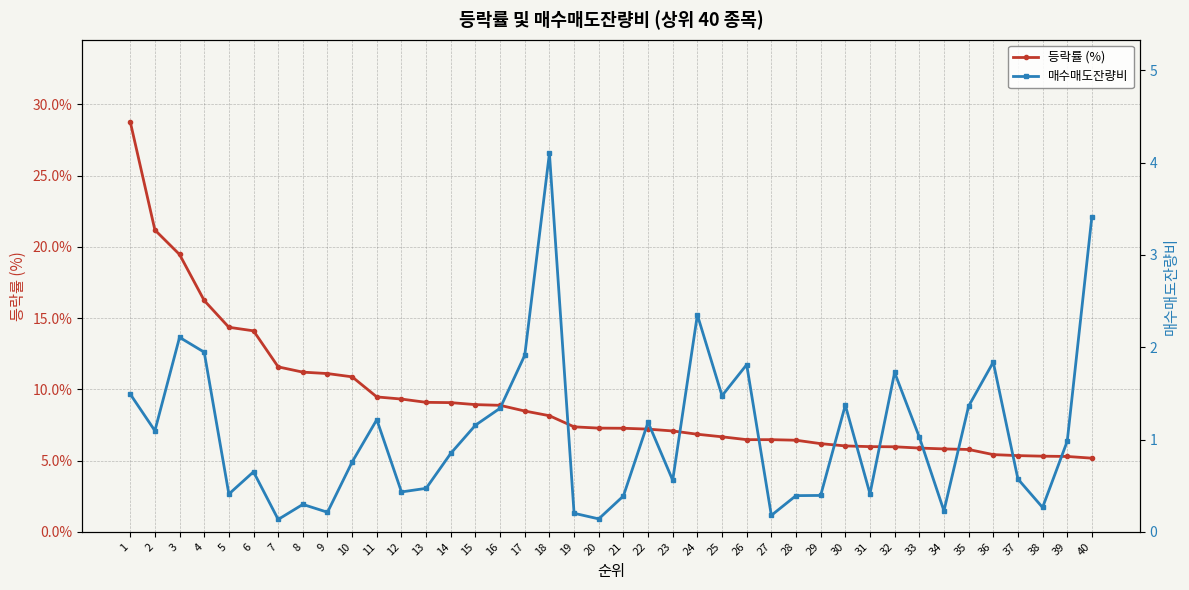

True or false: 등락률 (%) and 매수매도잔량비 cross at least once.

False